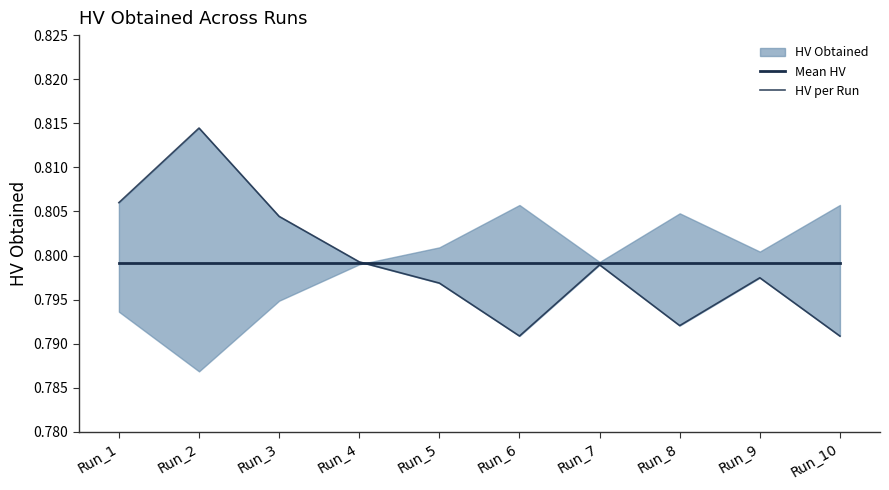

Where is the first local minimum for HV per Run?

Run_6